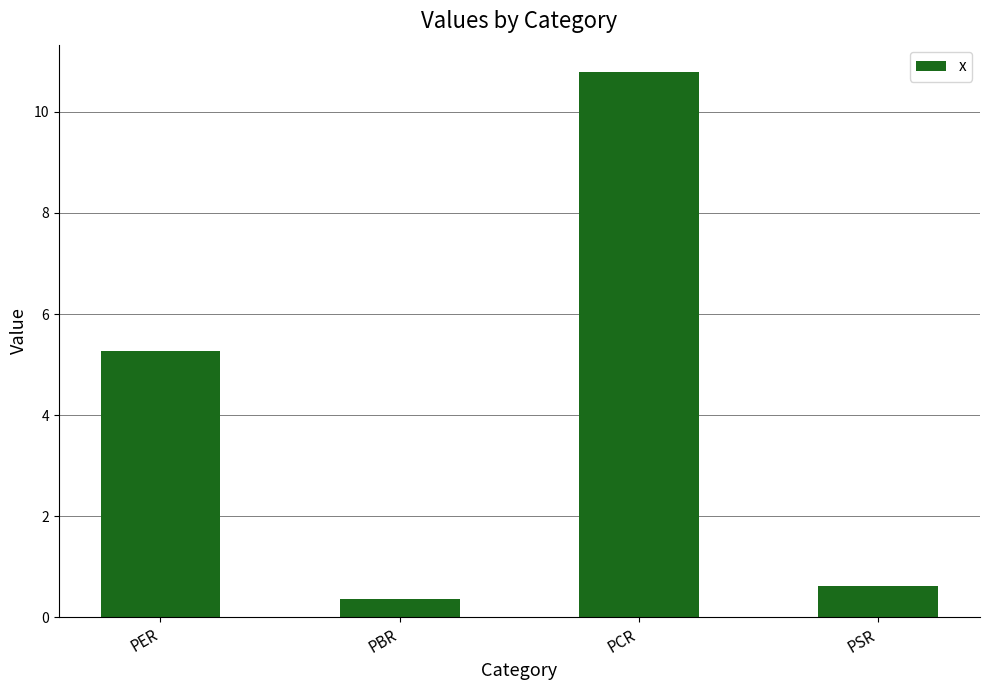

List the labels in order of value, largest first.

PCR, PER, PSR, PBR